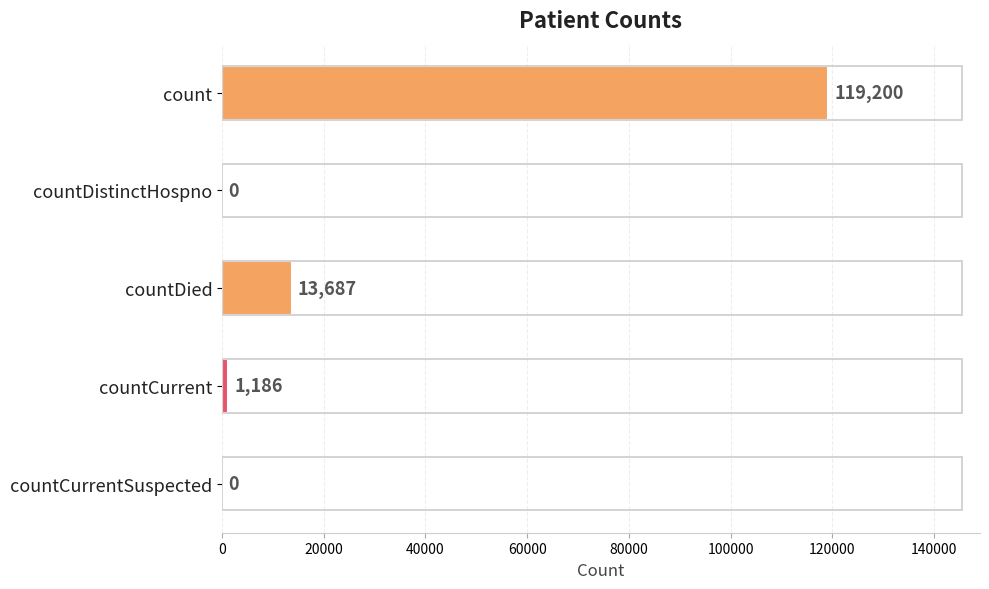

Are the bars horizontal?

Yes